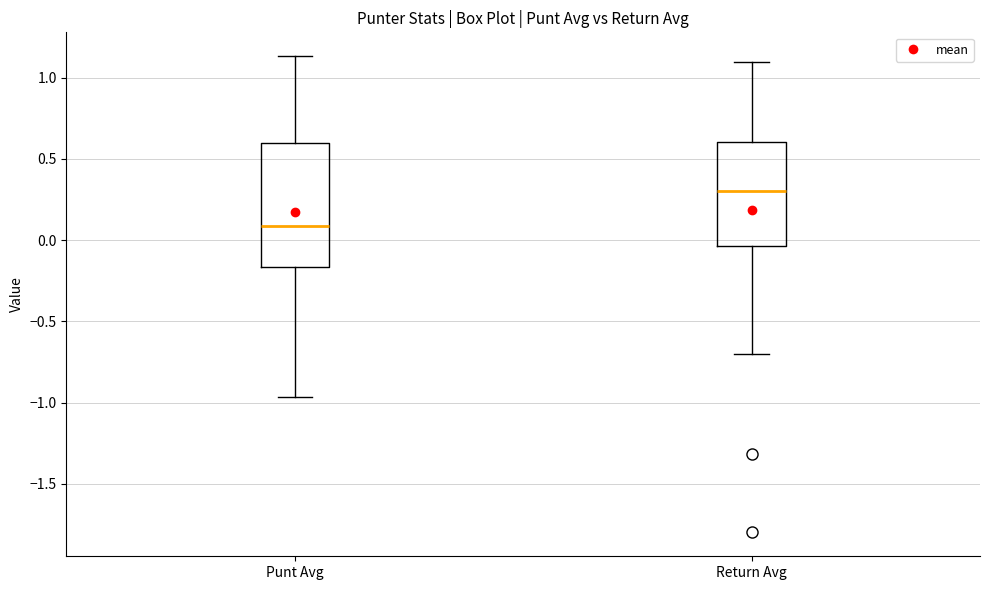

Where does the median line of the box for Return Avg sit on the y-axis? The values are not printed on the chart, so give them approximately, as read against the axis.

0.30